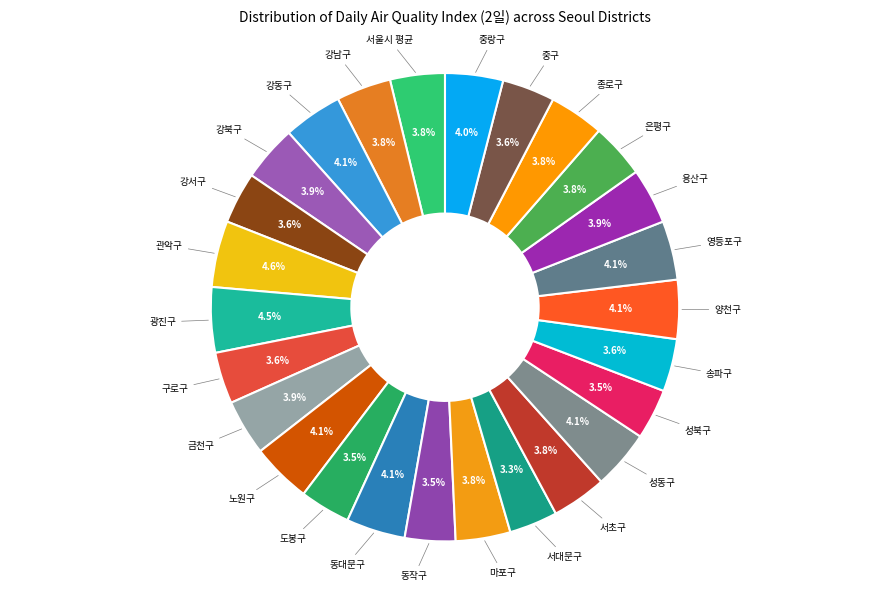

To the nearest percent, what is the difference between the largest and smallest slice percentages?

1%